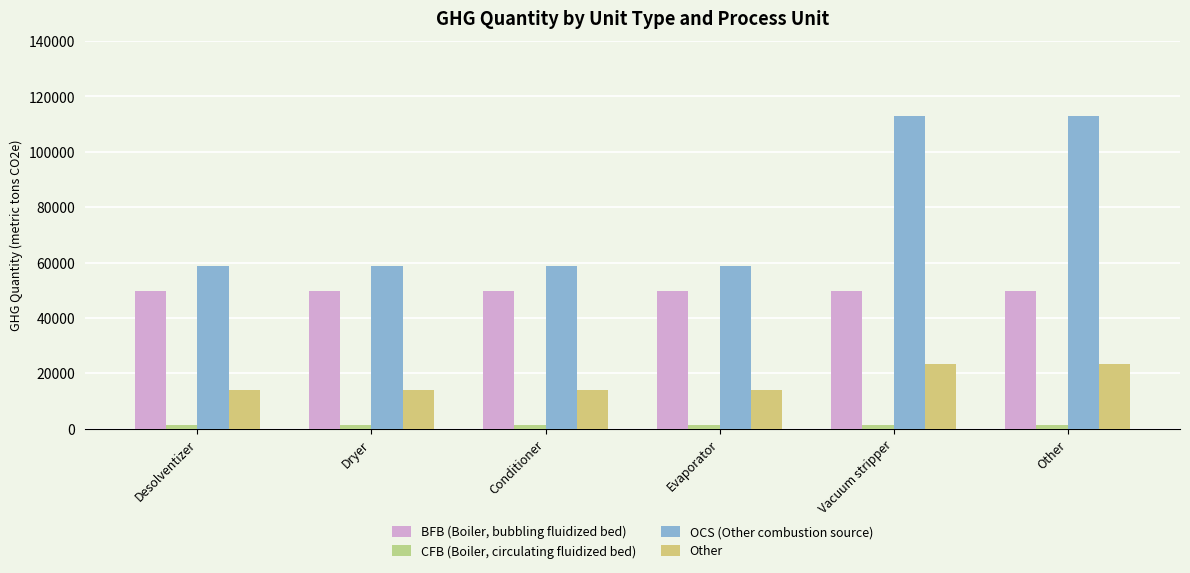

How many categories are shown in the chart?

6